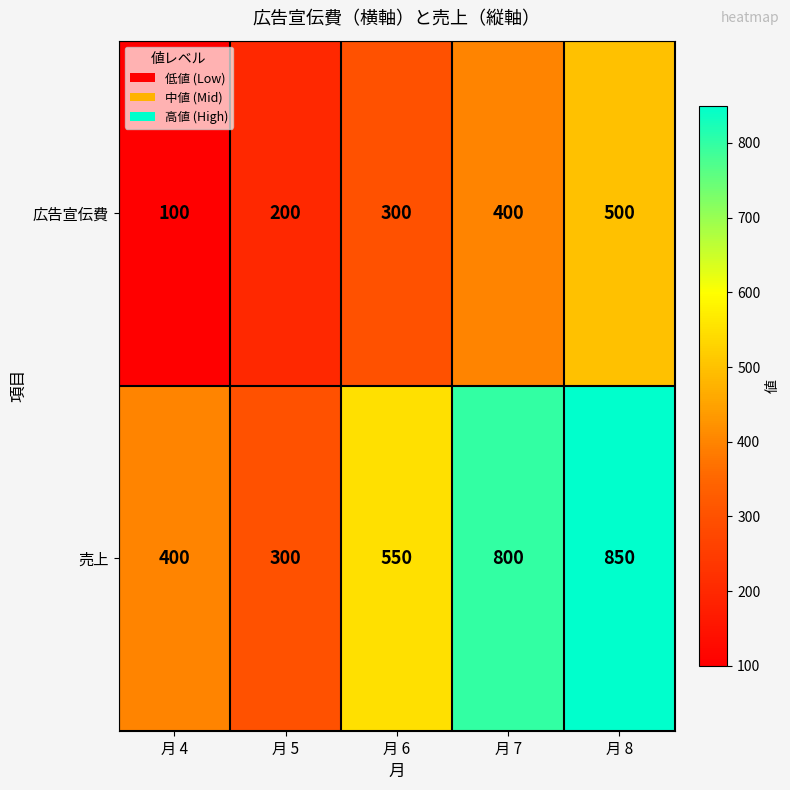

Which series changed the most between 月 5 and 月 8?

売上